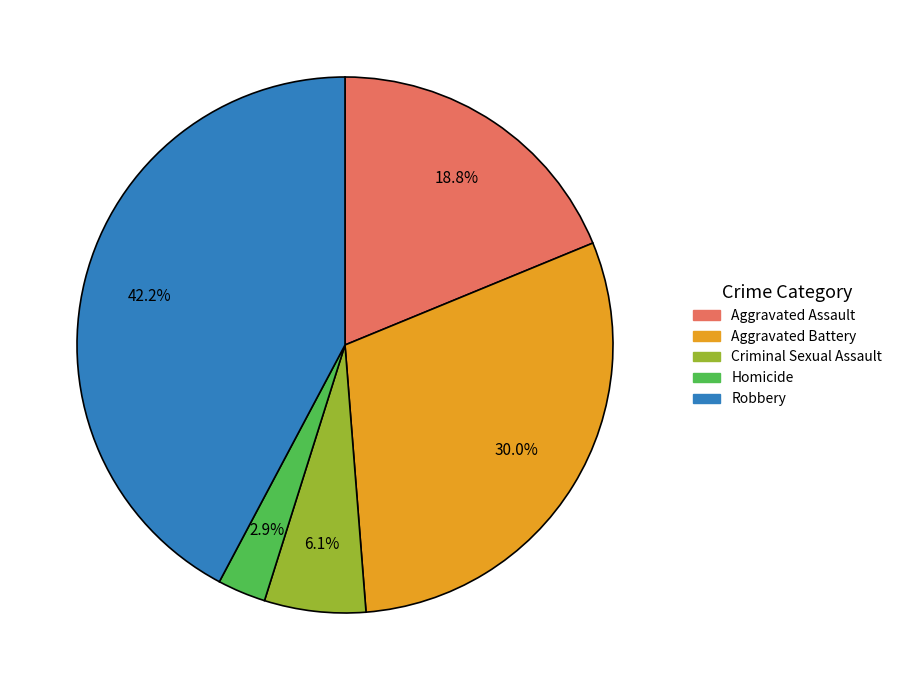

Is there any slice that represents more than half of the pie?

No